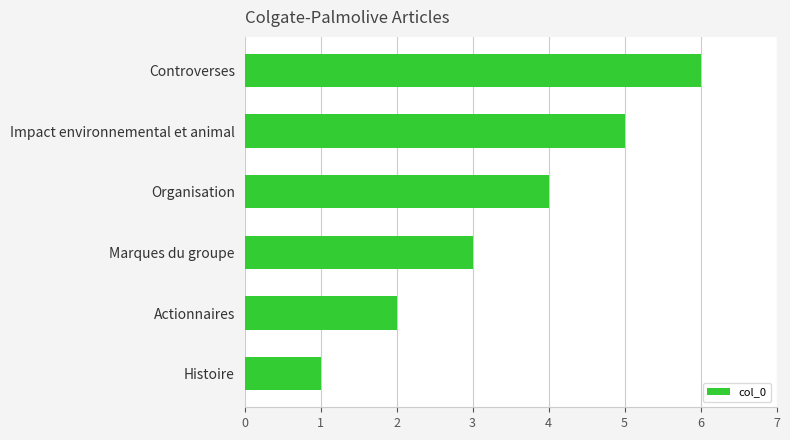

Are the bars grouped side by side (vs. stacked)?

No